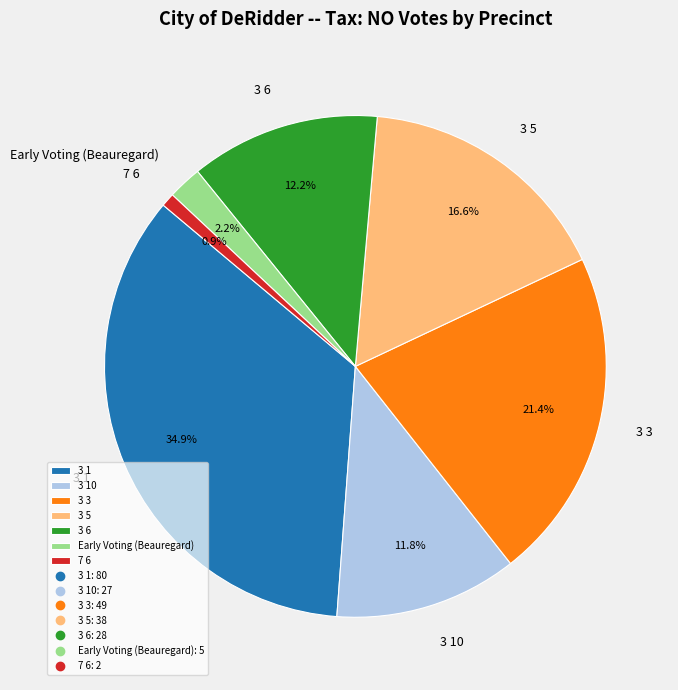

Which slice is the largest?

3 1